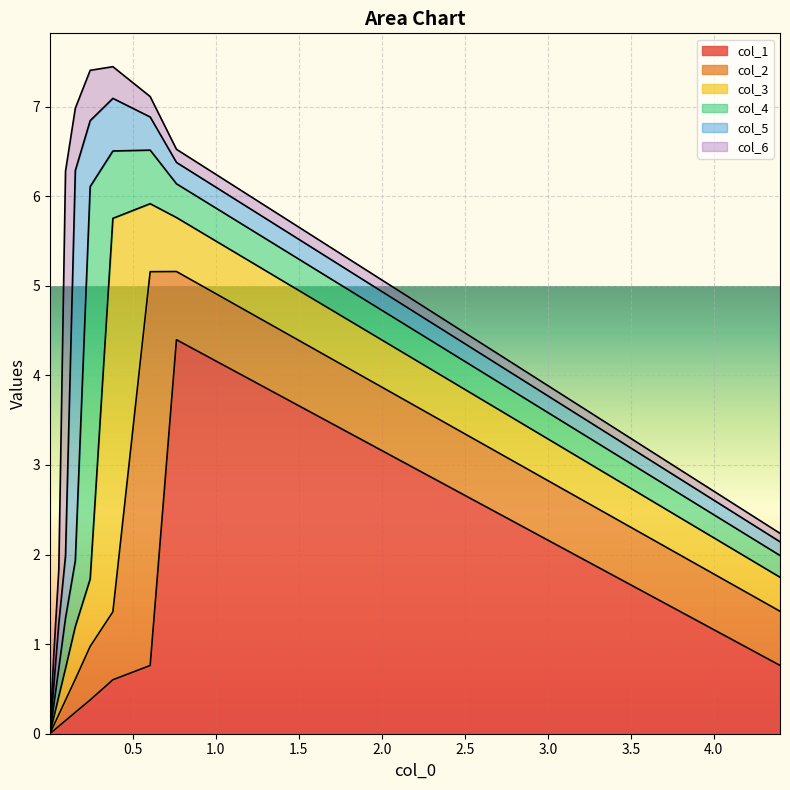

True or false: col_1 has more than 2 interior local peaks.

False